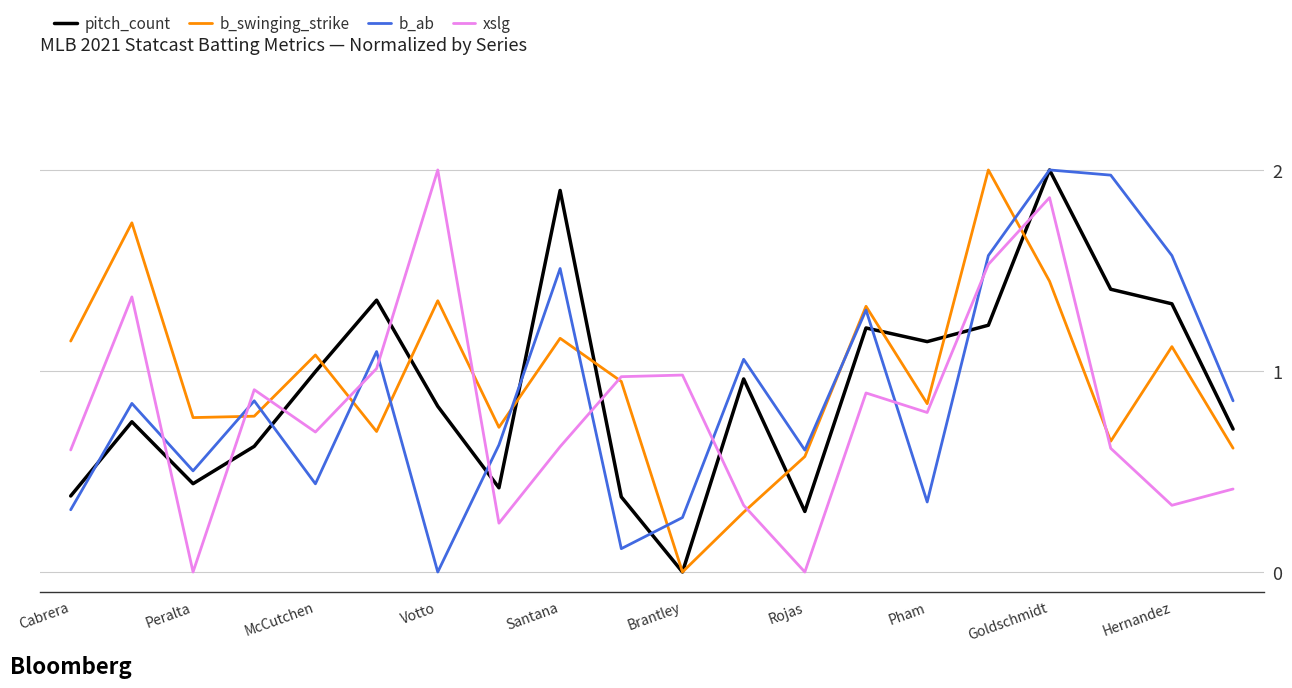

What is the maximum value shown in the chart?

2.0